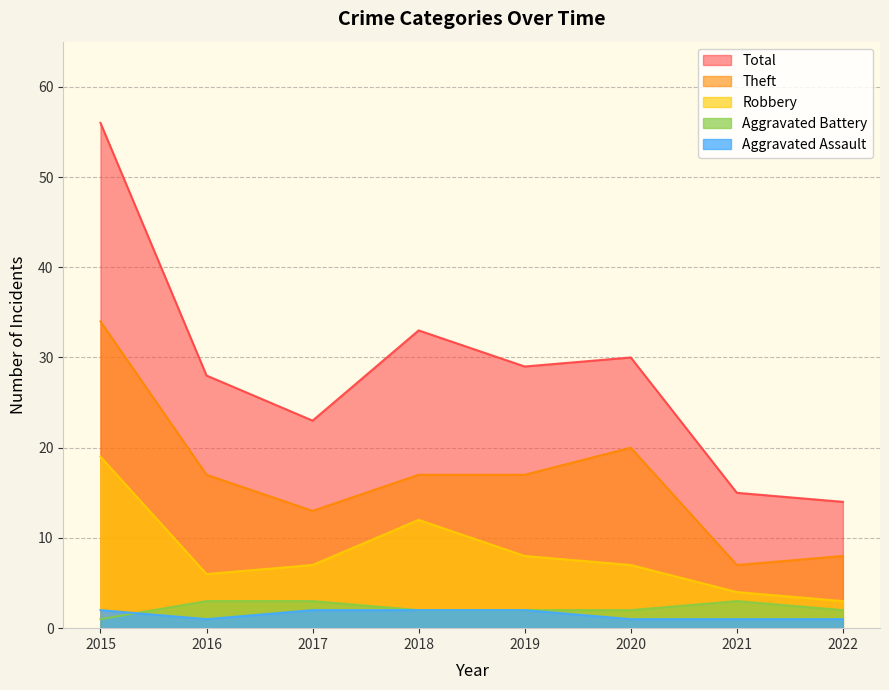

Reading right to left, transcribe all the data shown in this chart.

Aggravated Assault: 1	1	1	2	2	2	1	2
Aggravated Battery: 2	3	2	2	2	3	3	1
Robbery: 3	4	7	8	12	7	6	19
Theft: 8	7	20	17	17	13	17	34
Total: 14	15	30	29	33	23	28	56